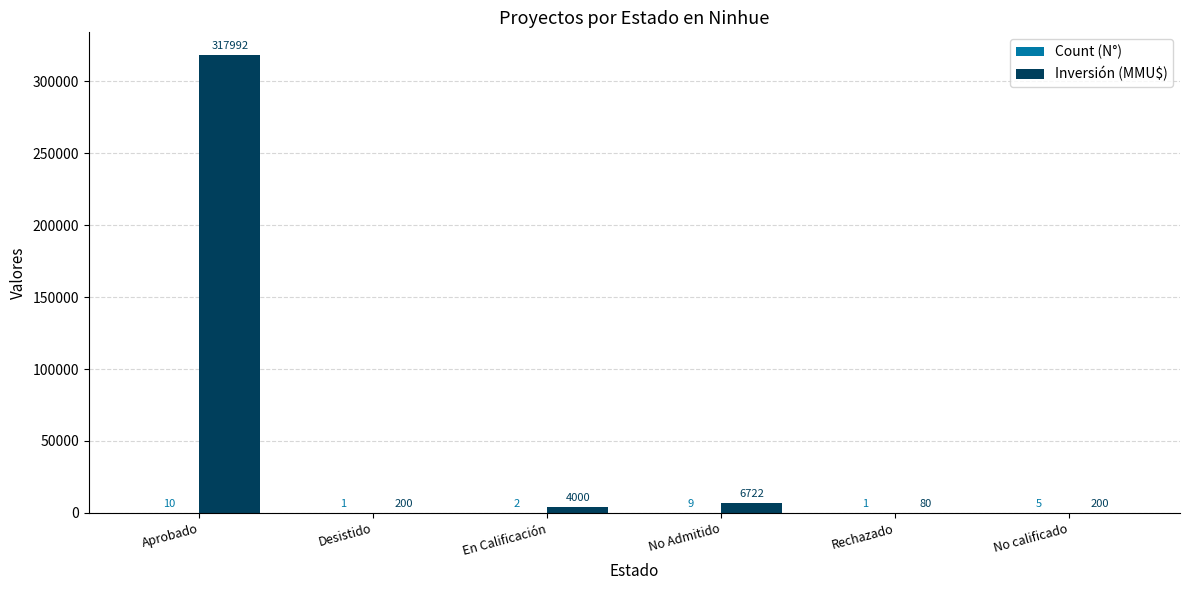

At which category is the sum across all series the highest?

Aprobado